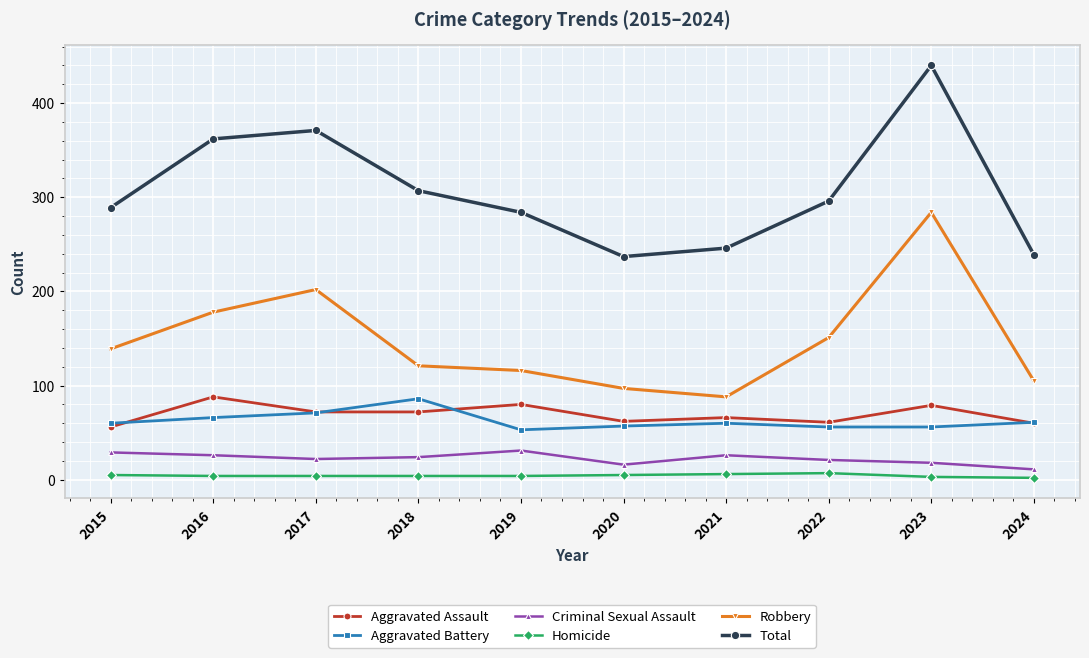

What is the value of the Aggravated Battery point at the 5th from the left?

53